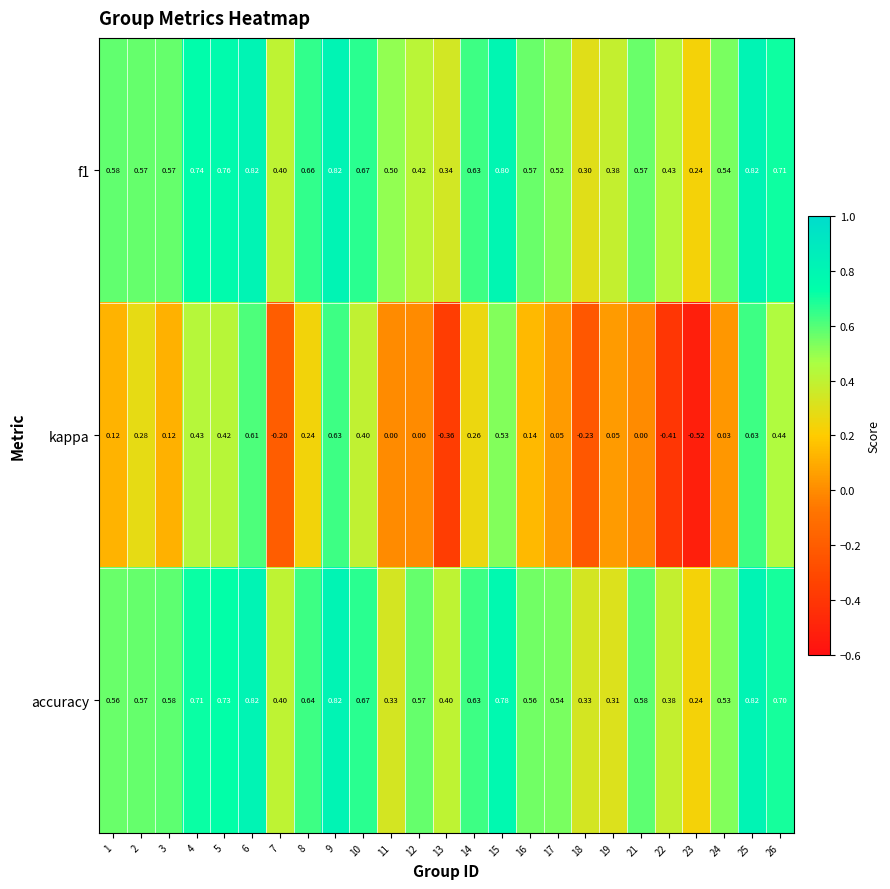

Between 14 and 15, which series saw the biggest shift?

kappa